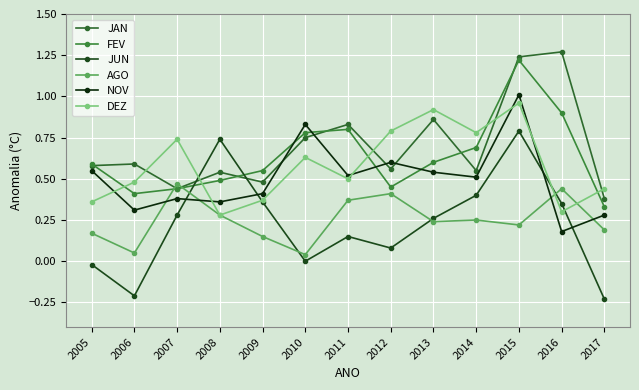

What are all the series names shown in the legend?

JAN, FEV, JUN, AGO, NOV, DEZ